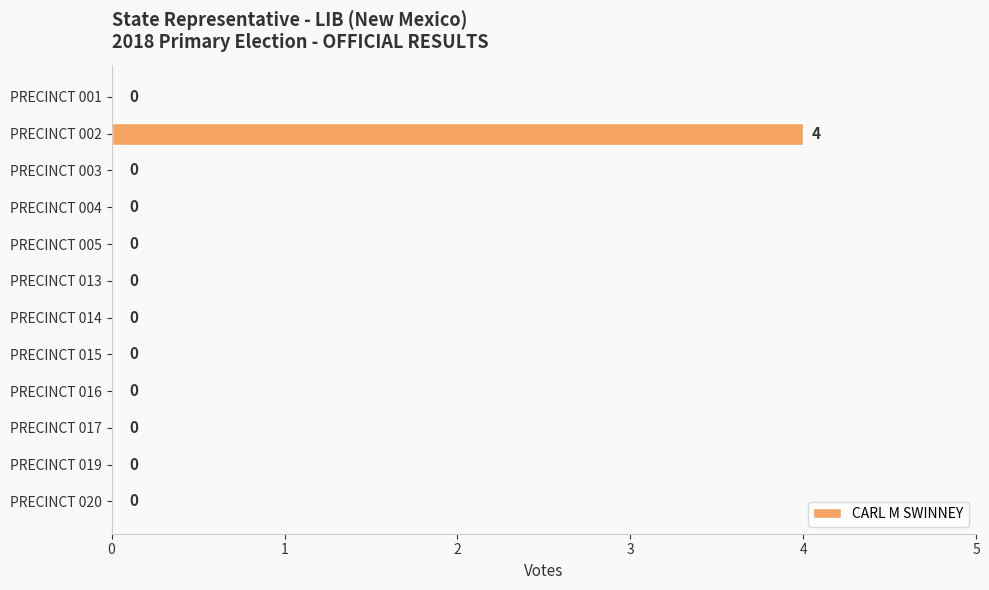

Is it true that the value at PRECINCT 013 is -2?

False